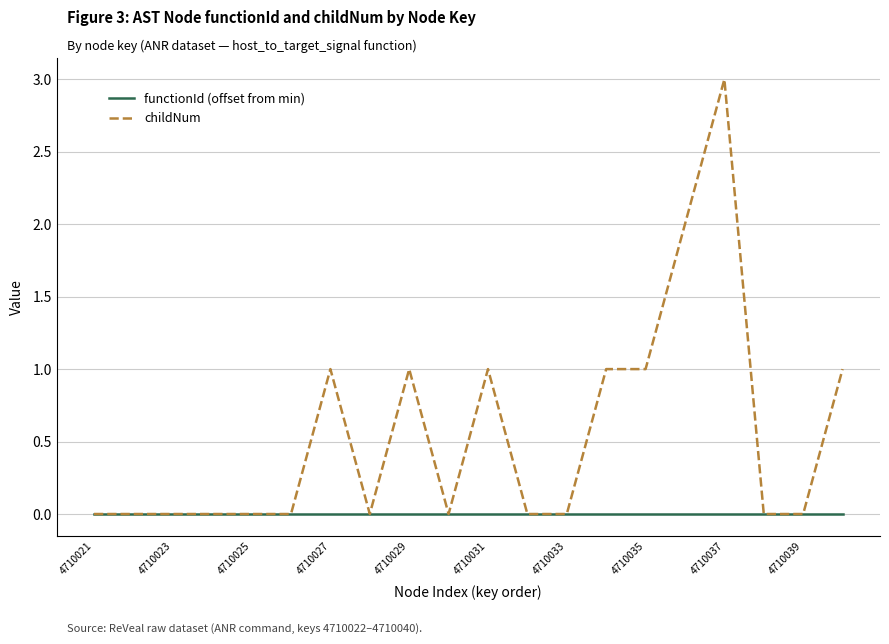

Reading right to left, extract all data points from this chart.

functionId (offset from min): 0	0	0	0	0	0	0	0	0	0	0	0	0	0	0	0	0	0	0	0
childNum: 1	0	0	3	2	1	1	0	0	1	0	1	0	1	0	0	0	0	0	0